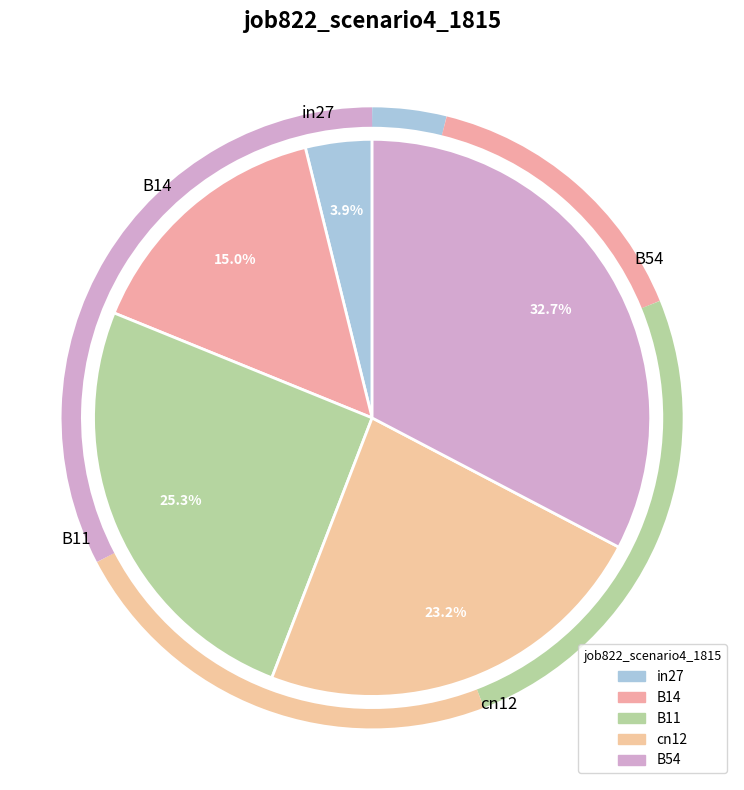

Does in27 represent more than half of the total?

No